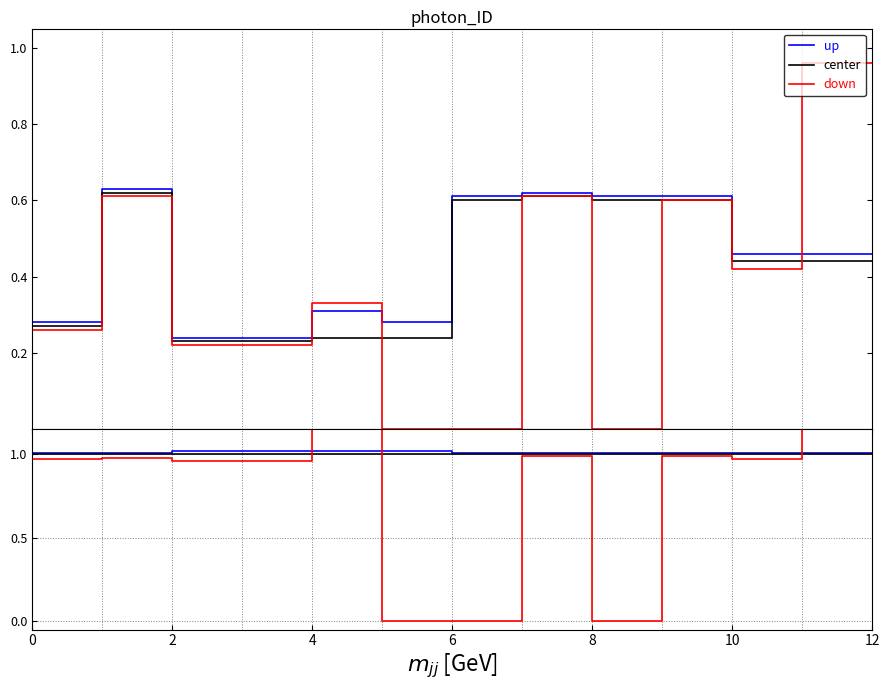

What is the difference between the maximum and minimum values in the down series?

2.1